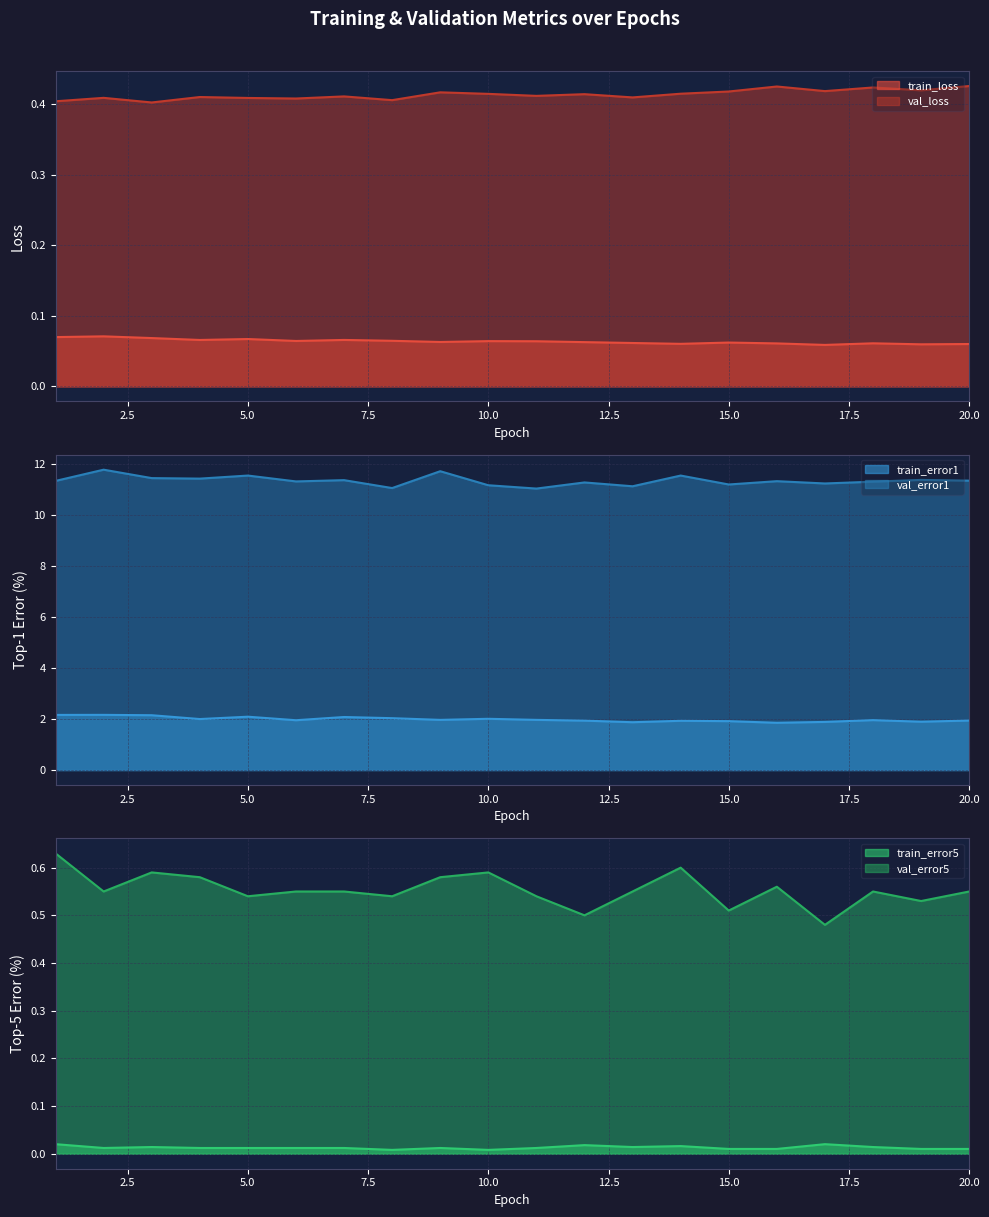

True or false: train_loss and val_loss cross at least once.

False